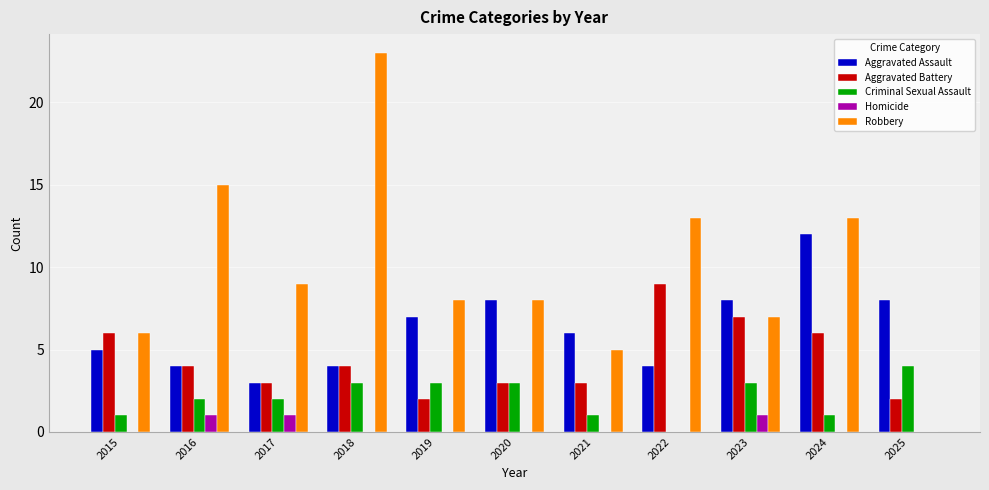

Which series has the largest range (max minus min)?

Robbery